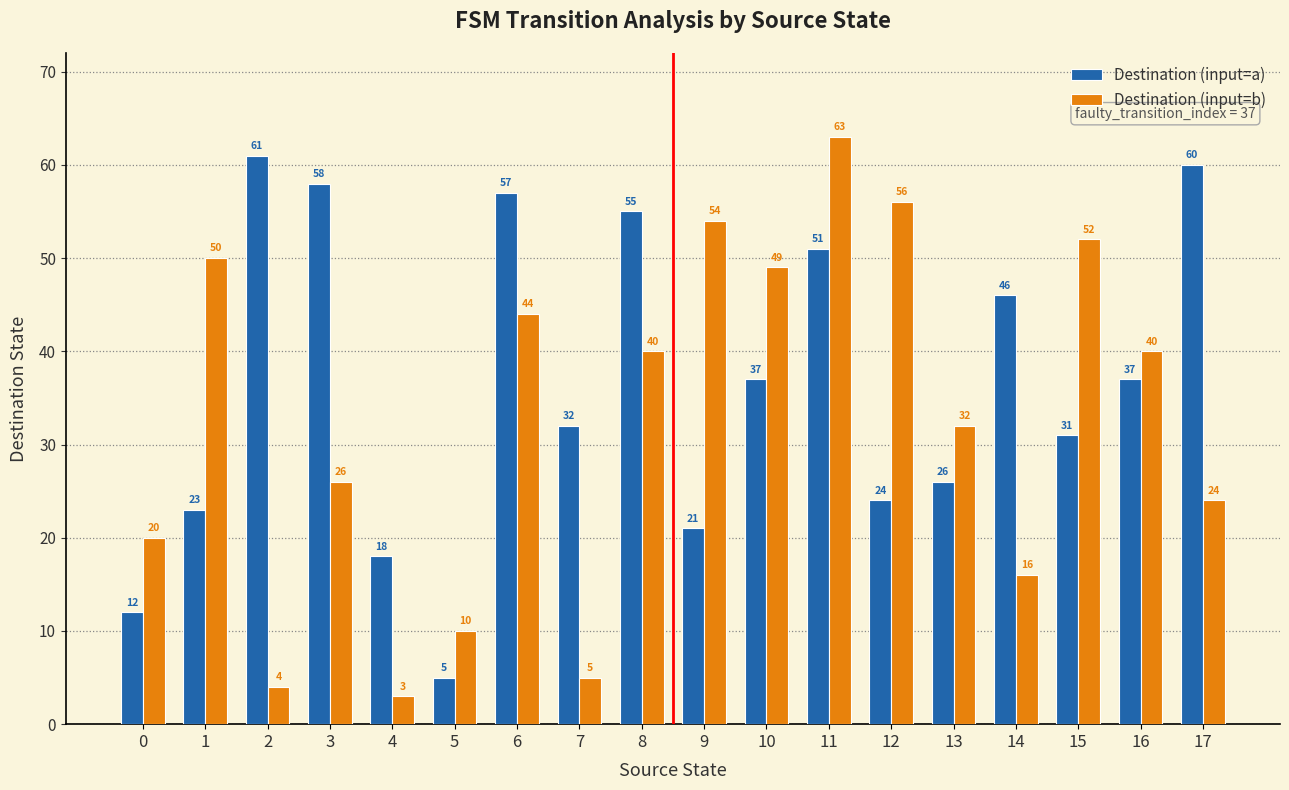

Which series has the largest total across all categories?

Destination (input=a)